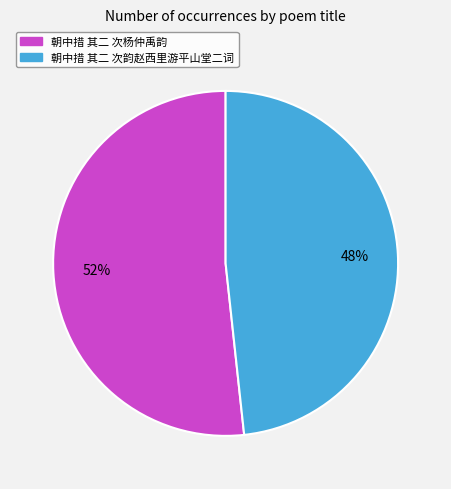

To the nearest percent, what is the combined percentage of 朝中措 其二 次杨仲禹韵 and 朝中措 其二 次韵赵西里游平山堂二词?

100%